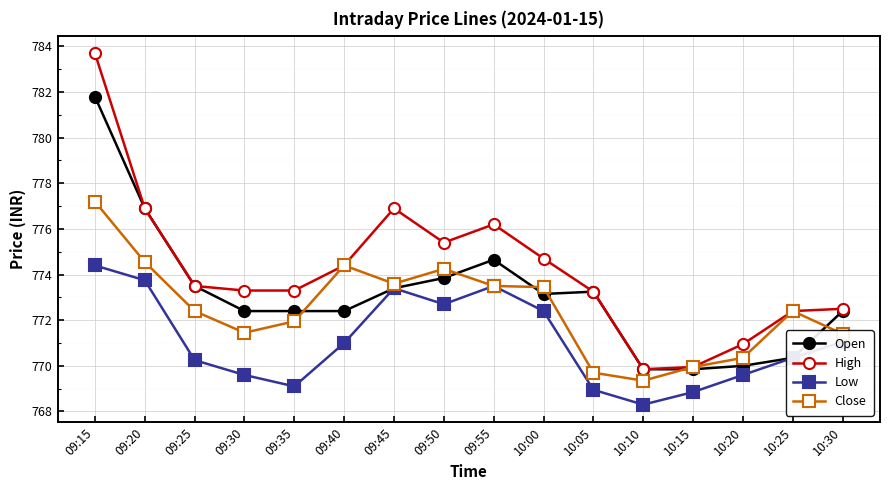

Rank the series at 10:20 from highest to lowest value.

High, Close, Open, Low